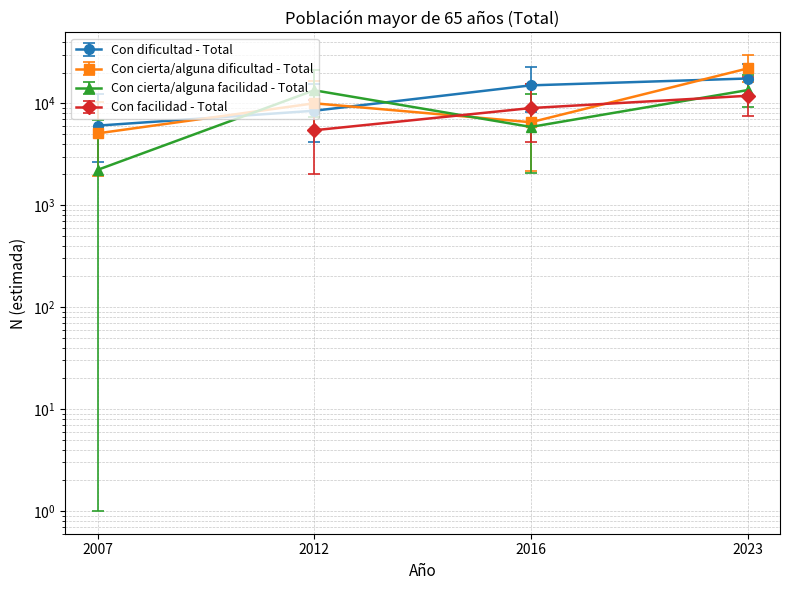

Where does the Con dificultad - Total series first go above 14980?

2023